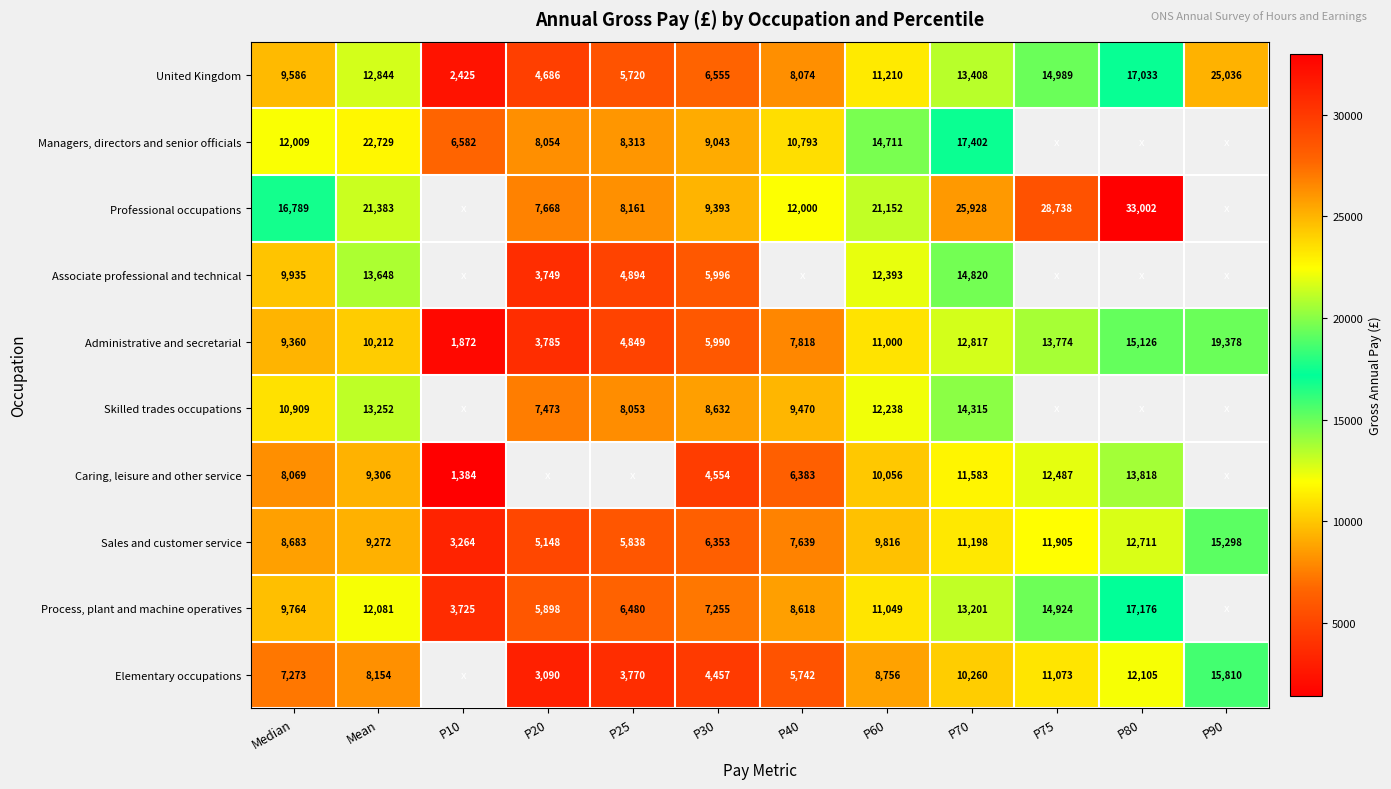

True or false: Sales and customer service has a value of 9272 at Mean.

True